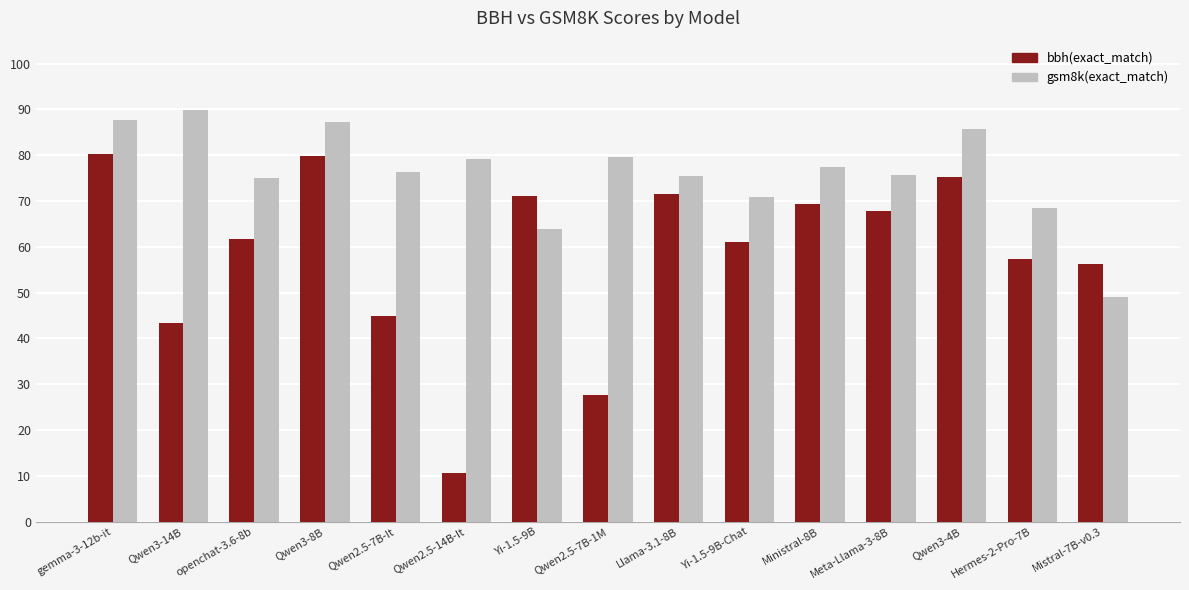

At Qwen3-8B, list the series in order from largest to smallest.

gsm8k(exact_match), bbh(exact_match)